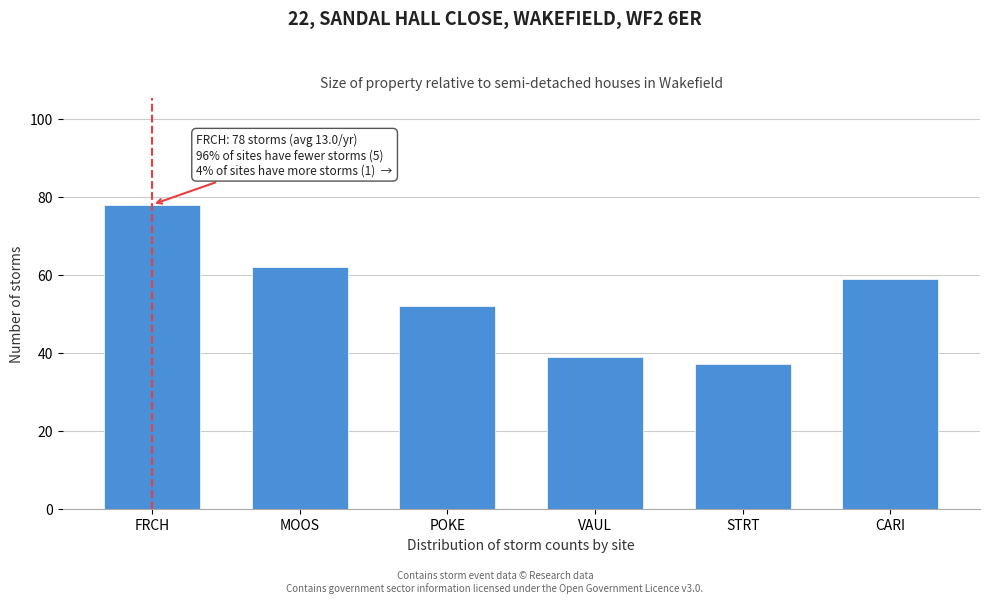

Reading left to right, what are all the values shown in this chart?

78	62	52	39	37	59